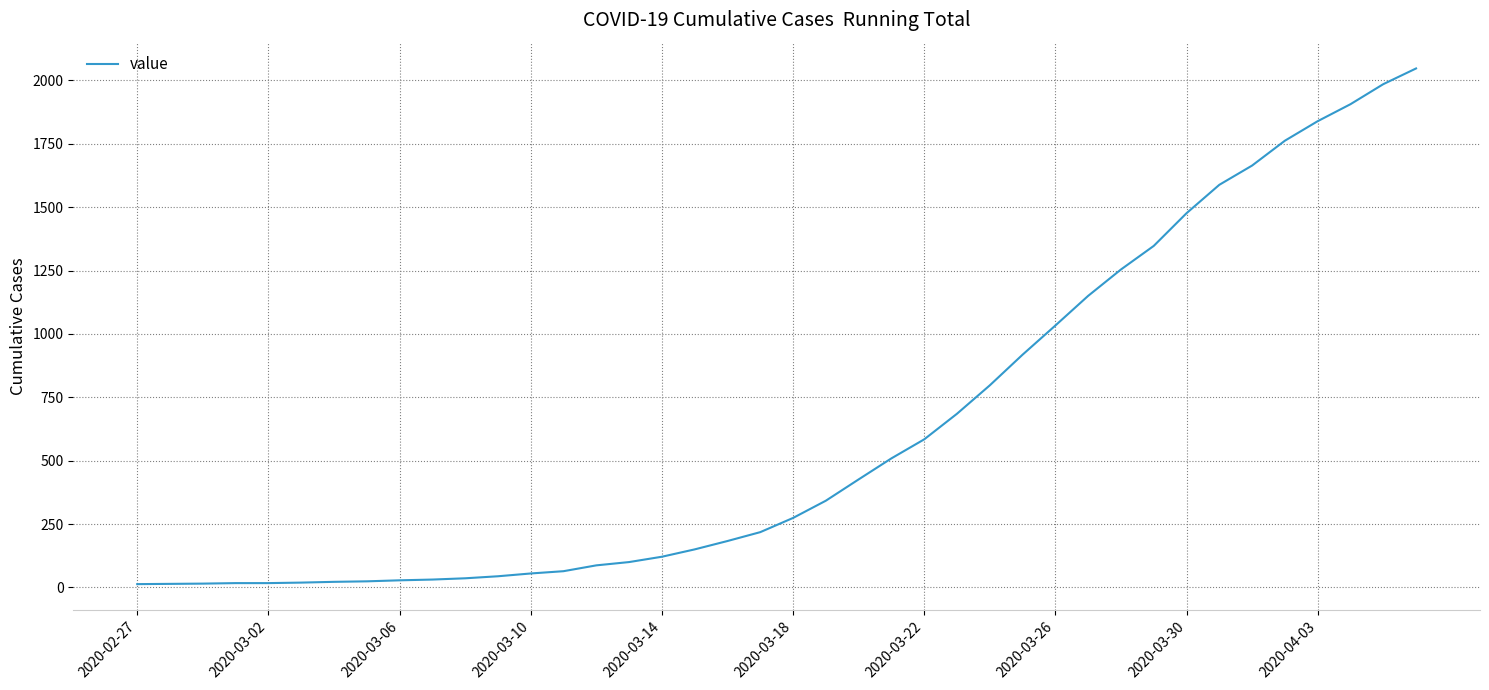

What is the average value?

621